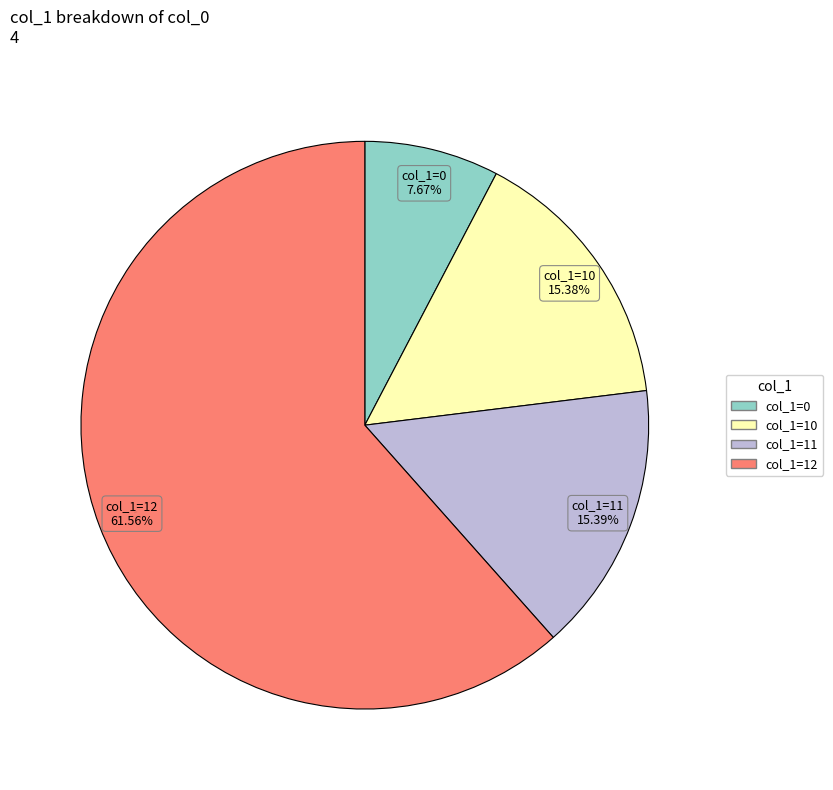

Is there a majority slice in this chart?

Yes